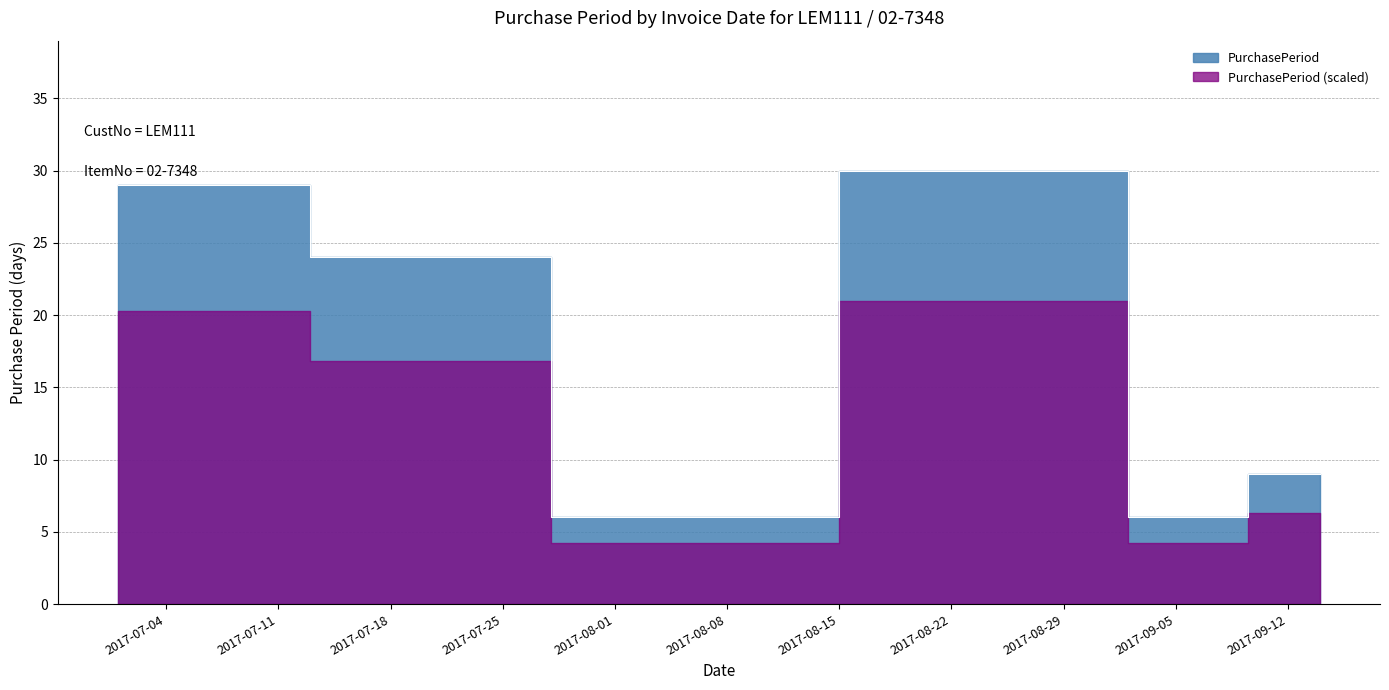

True or false: the data shows 4 at 2017-09-14.

False